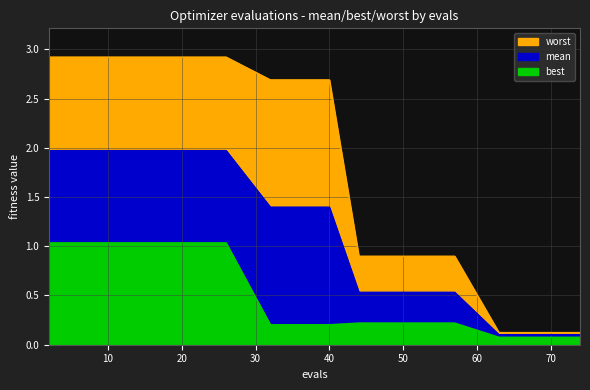

How many data points does each series have?

15